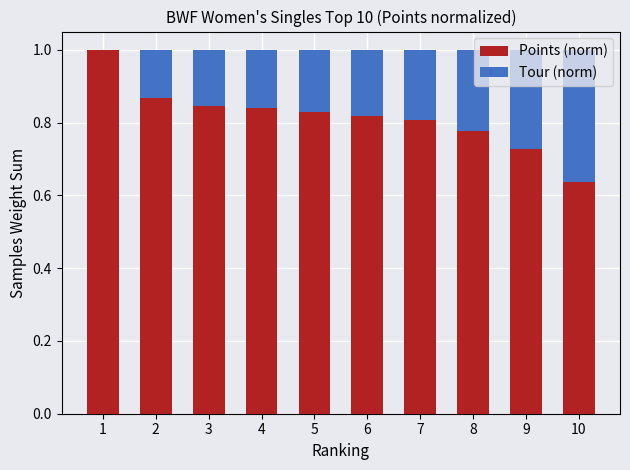

The Points (norm) series shows 0.4 at 10. True or false?

False